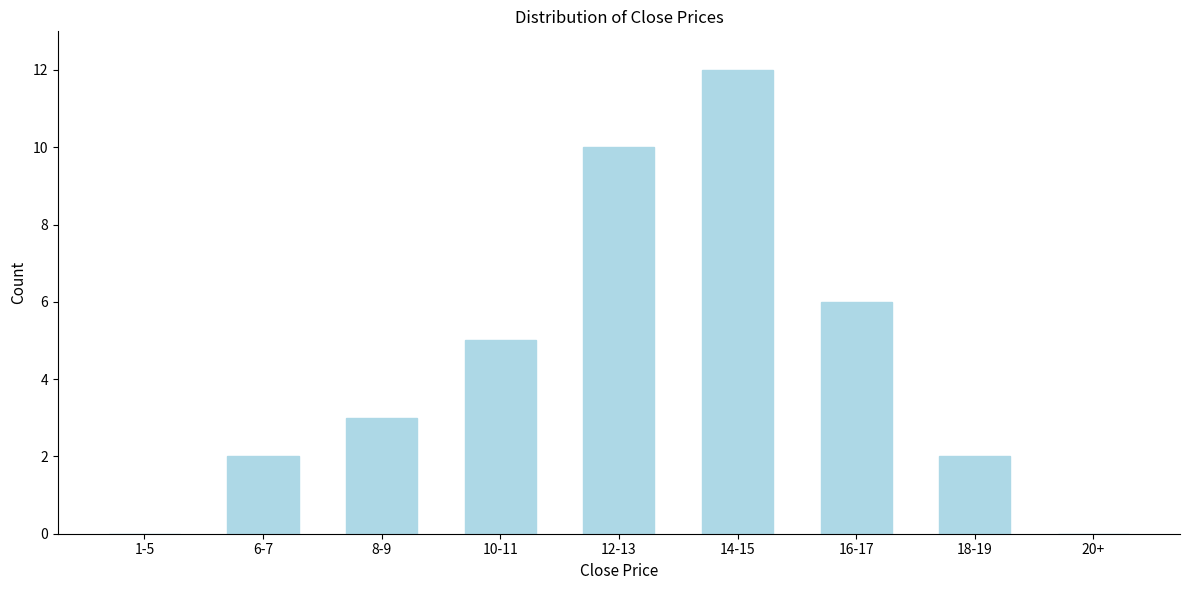

Reading left to right, transcribe all the data shown in this chart.

1-5=0	6-7=2	8-9=3	10-11=5	12-13=10	14-15=12	16-17=6	18-19=2	20+=0